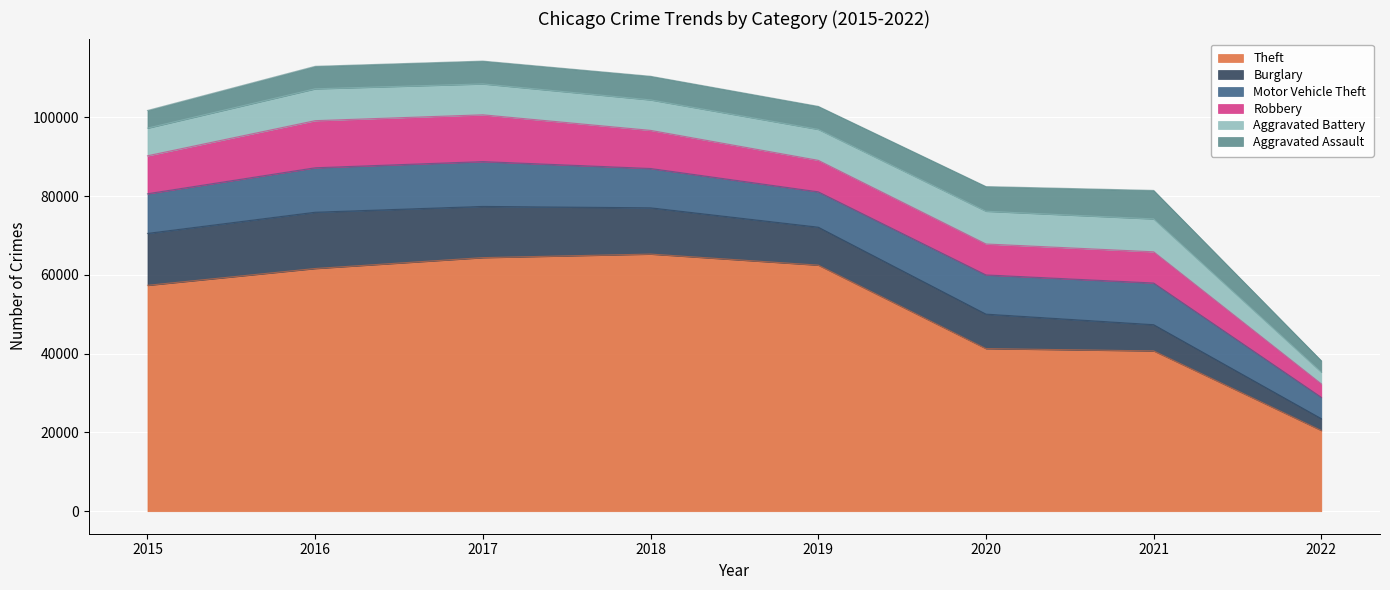

Reading left to right, transcribe all the data shown in this chart.

Theft: 2015=57347	2016=61617	2017=64380	2018=65281	2019=62475	2020=41284	2021=40700	2022=20495
Burglary: 2015=13184	2016=14289	2017=13001	2018=11746	2019=9639	2020=8753	2021=6653	2022=3003
Motor Vehicle Theft: 2015=10068	2016=11286	2017=11380	2018=9983	2019=8978	2020=9953	2021=10586	2022=5419
Robbery: 2015=9638	2016=11960	2017=11880	2018=9679	2019=7994	2020=7855	2021=7920	2022=3407
Aggravated Battery: 2015=7018	2016=8085	2017=7845	2018=7735	2019=7857	2020=8319	2021=8348	2022=2973
Aggravated Assault: 2015=4480	2016=5712	2017=5793	2018=6001	2019=5840	2020=6263	2021=7238	2022=2897